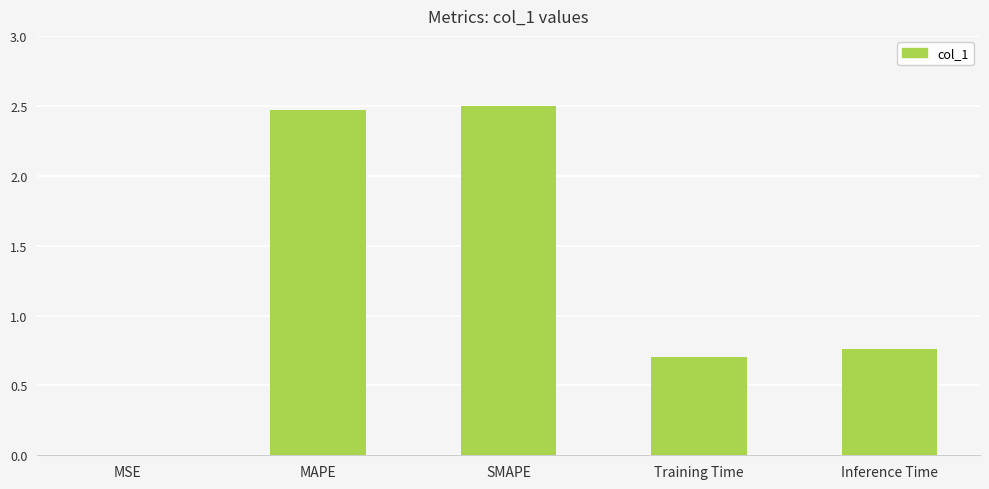

Read the value at Training Time.

0.7